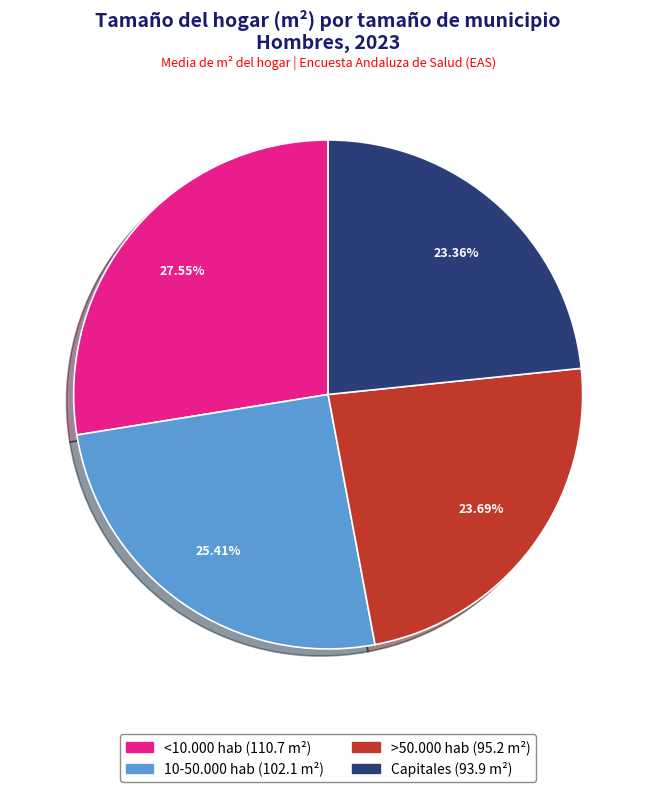

To the nearest percent, what portion does Capitales represent?

23%